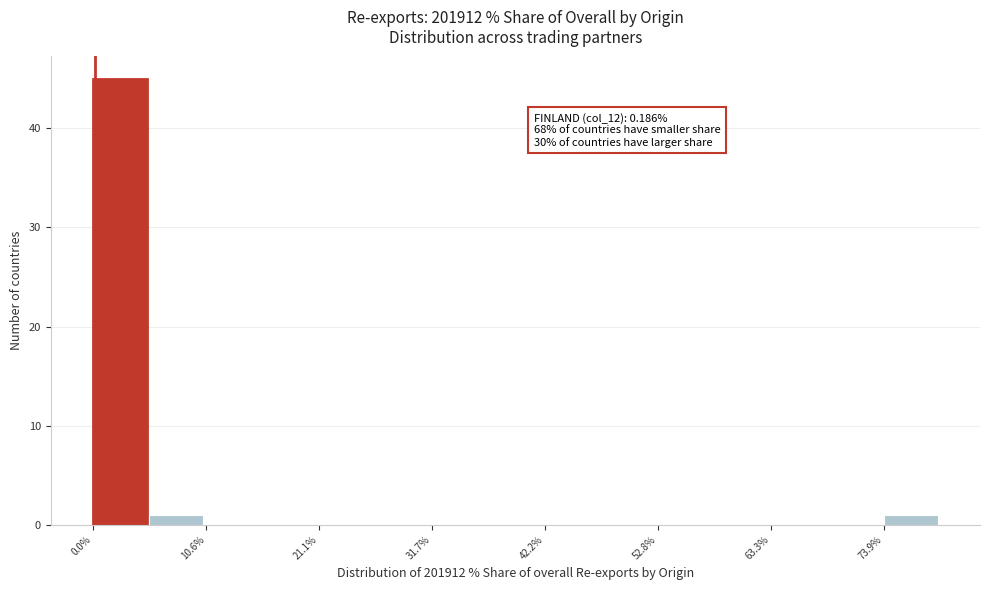

Read against the x-axis, roughly where is the centre of the tallest bar?

2